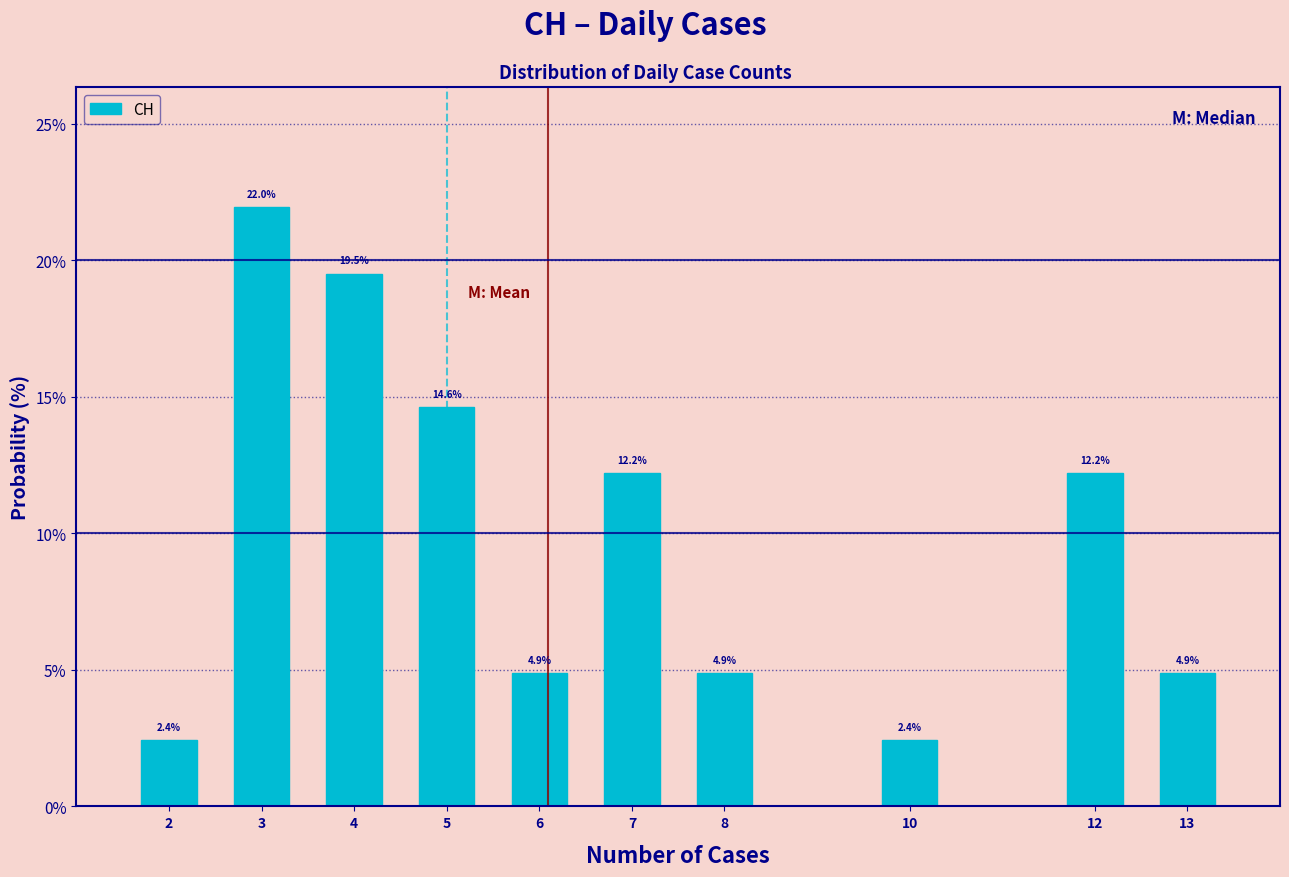

Reading left to right, list all the values displayed in this chart.

2.4	22.0	19.5	14.6	4.9	12.2	4.9	2.4	12.2	4.9